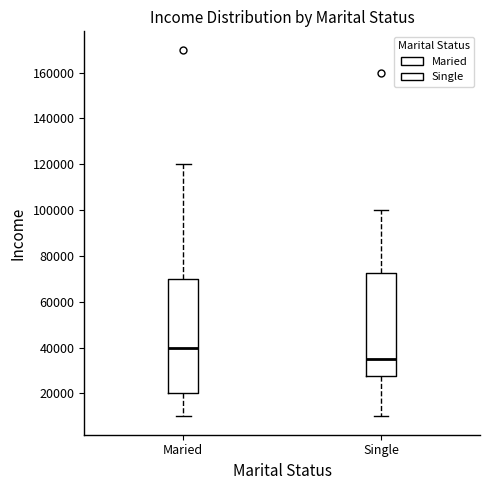

Which box is the tallest, from its lower edge to its upper edge?

Maried